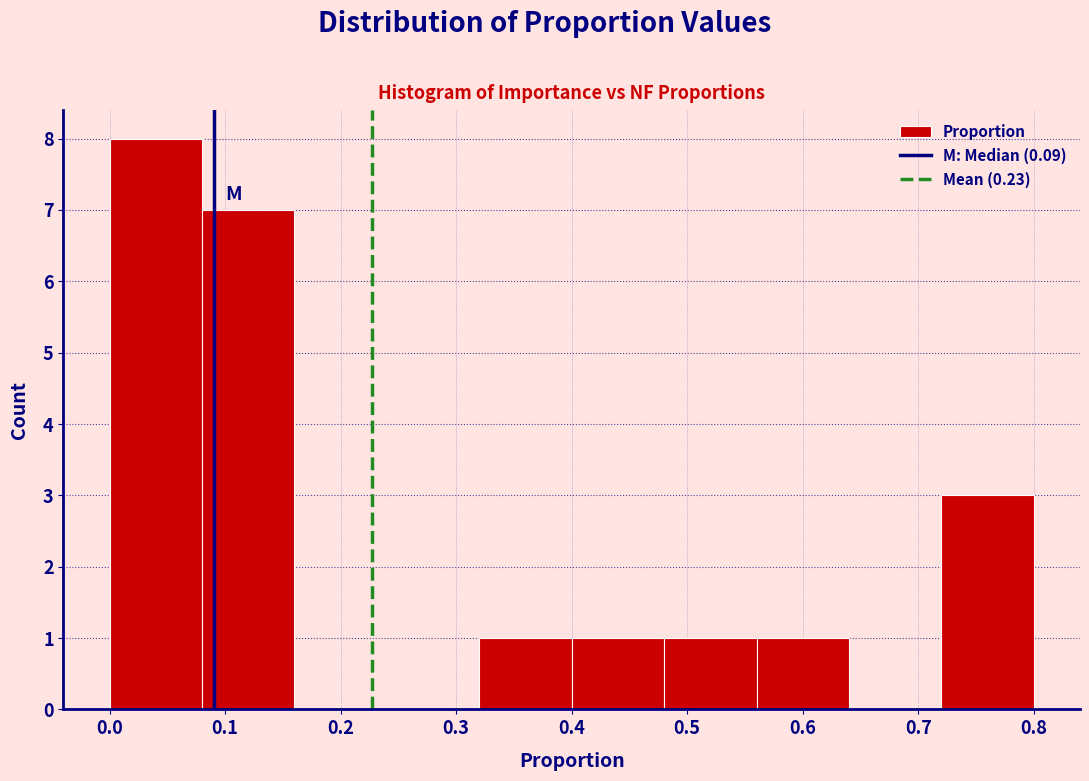

Over which range of the x-axis is the bar tallest?

0.00 to 0.08